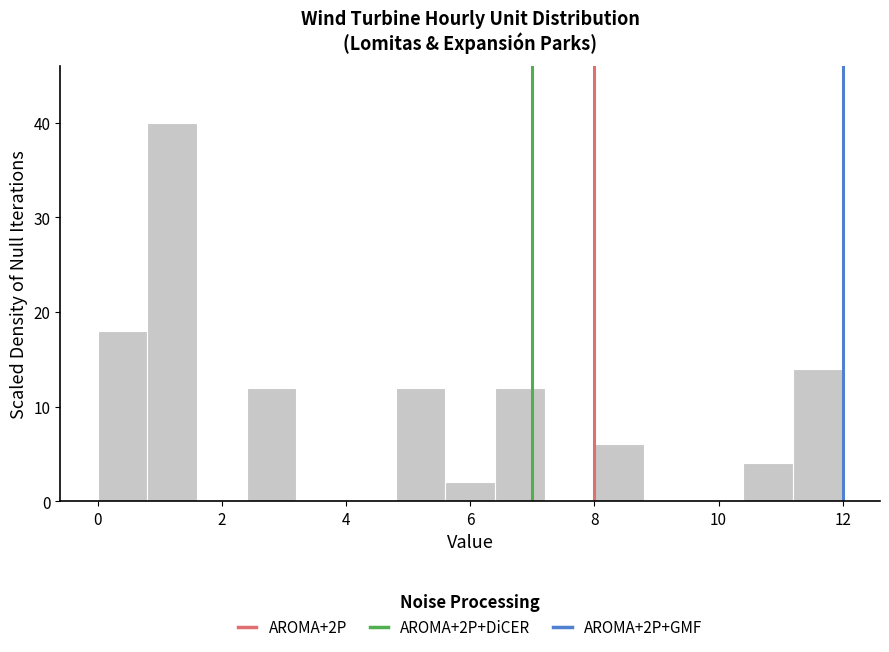

What is the height of the bar covering 10.4 to 11.2 on the x-axis? The values are not printed on the chart, so give them approximately, as read against the axis.

4